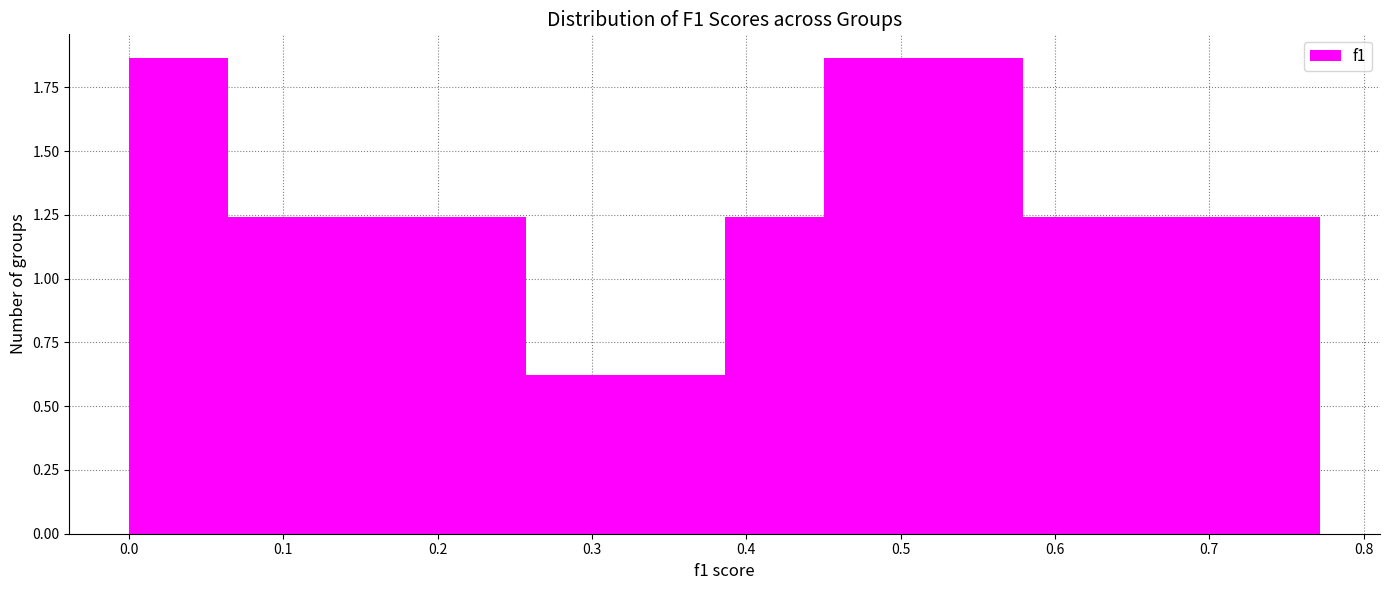

Reading left to right, list every bar in this chart as the range it spans on the x-axis followed by its height. Neither the bar edges nor the heights are printed on the chart, so give them approximately, as read against the axes.

0.00 to 0.06: 1.85
0.06 to 0.13: 1.25
0.13 to 0.19: 1.25
0.19 to 0.26: 1.25
0.26 to 0.32: 0.60
0.32 to 0.39: 0.60
0.39 to 0.45: 1.25
0.45 to 0.51: 1.85
0.51 to 0.58: 1.85
0.58 to 0.64: 1.25
0.64 to 0.71: 1.25
0.71 to 0.77: 1.25